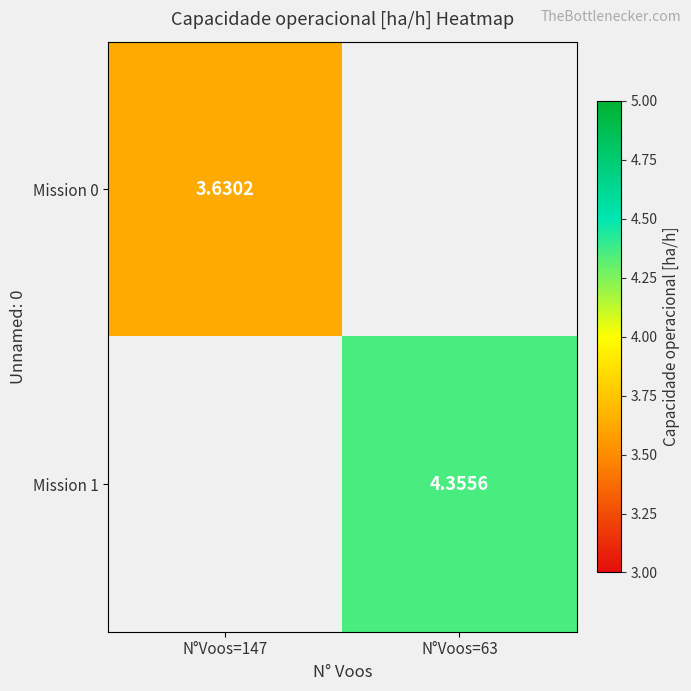

At which label does Mission 1 first exceed 4?

N°Voos=63